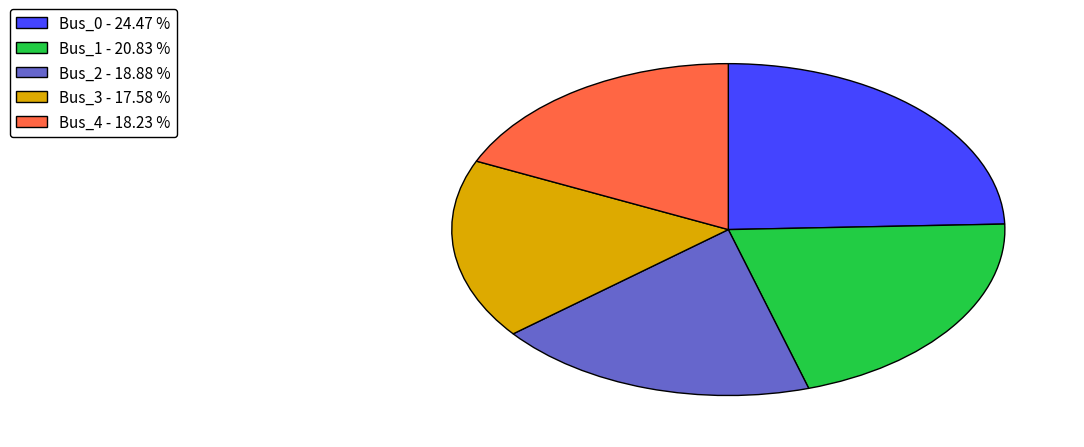

The Bus_1 slice represents 21% of the pie. True or false?

True